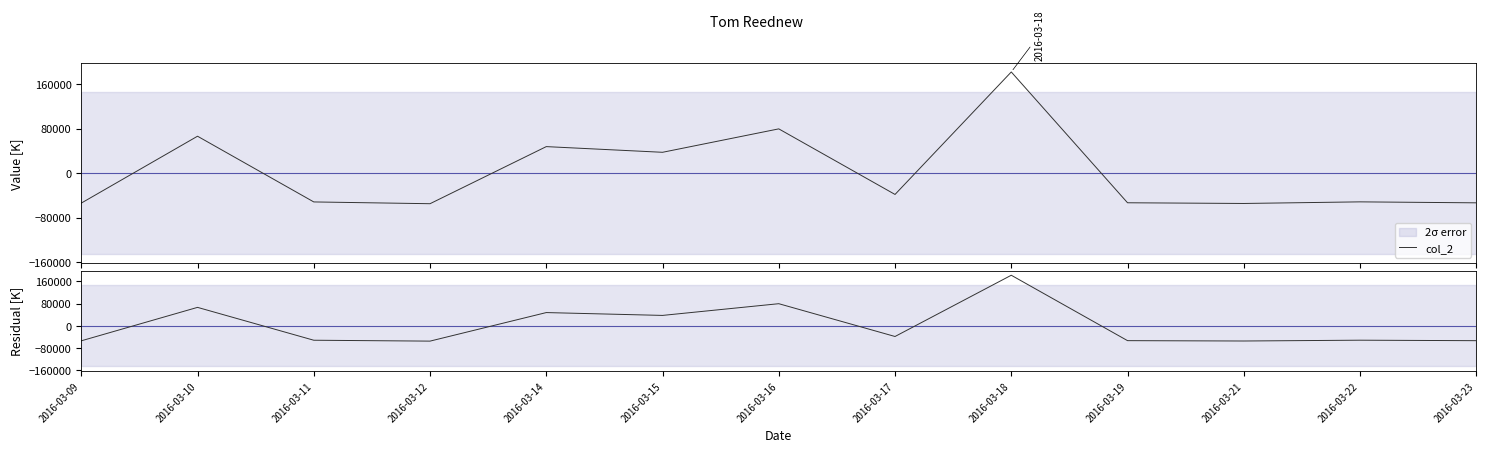

The col_2 series shows -51809.7 at 2016-03-22. True or false?

True